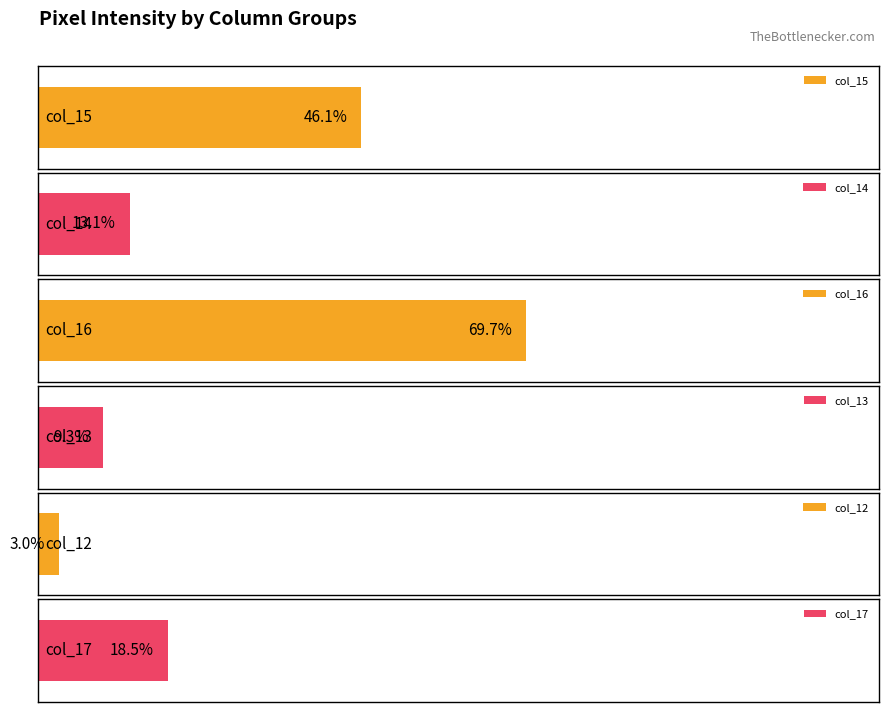

Does the chart contain stacked bars?

No